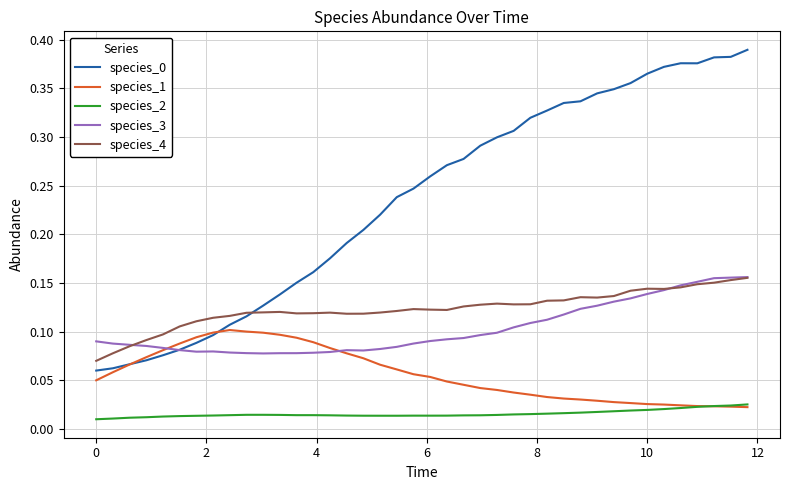

True or false: species_4 and species_1 cross at least once.

False